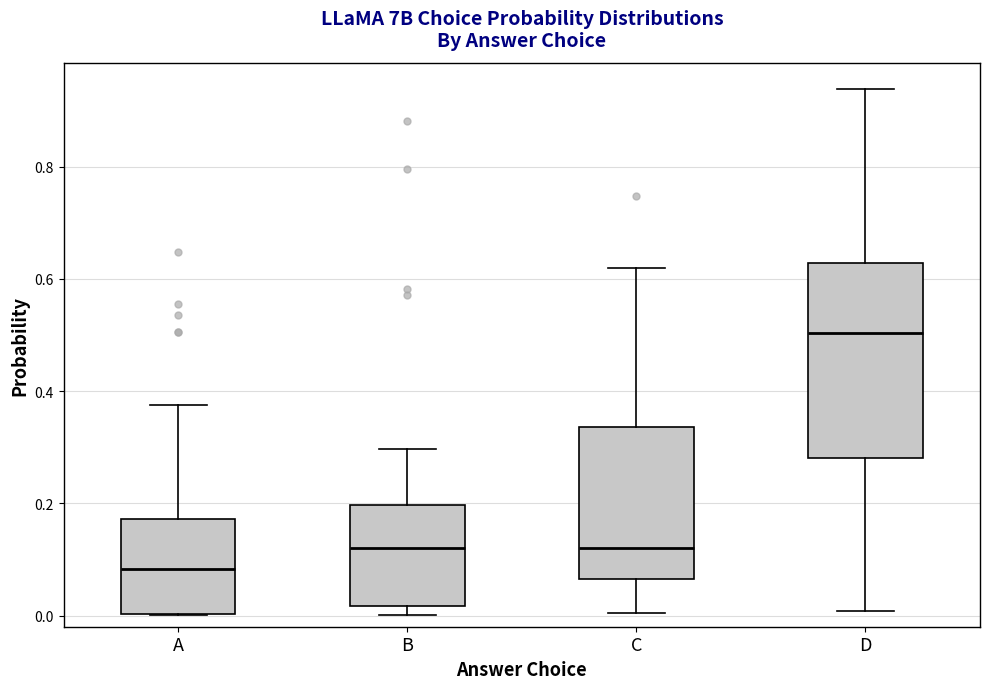

Reading left to right, read every box against the y-axis: the position of its median line, the range the box covers, and the ends of its whiskers. The values are not printed on the chart, so give them approximately, as read against the axis.

A: median 0.08, box 0.00 to 0.18, whiskers 0.00 to 0.38
B: median 0.12, box 0.02 to 0.20, whiskers 0.00 to 0.30
C: median 0.12, box 0.06 to 0.34, whiskers 0.00 to 0.62
D: median 0.50, box 0.28 to 0.62, whiskers 0.00 to 0.94